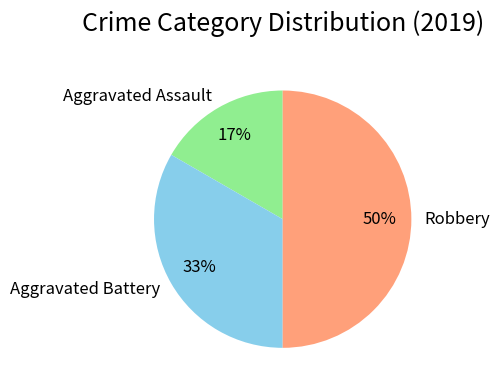

Which has a higher value, Aggravated Battery or Robbery?

Robbery